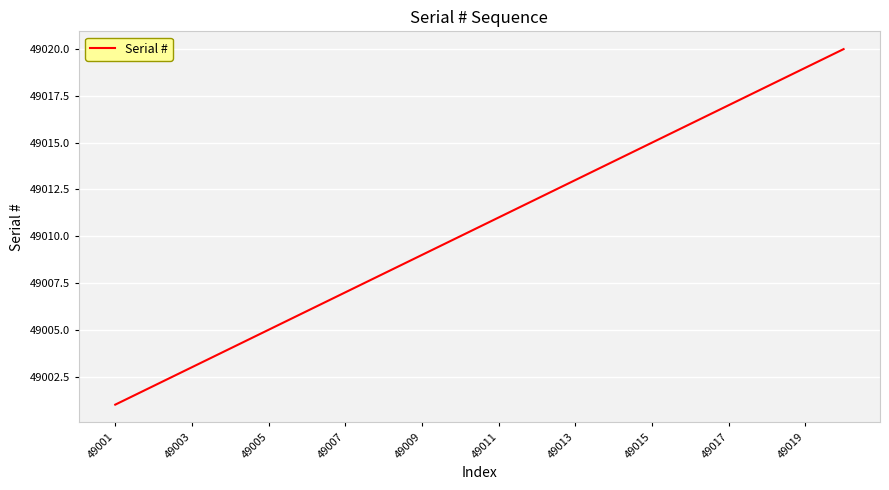

What is the difference between the maximum and minimum values?

19